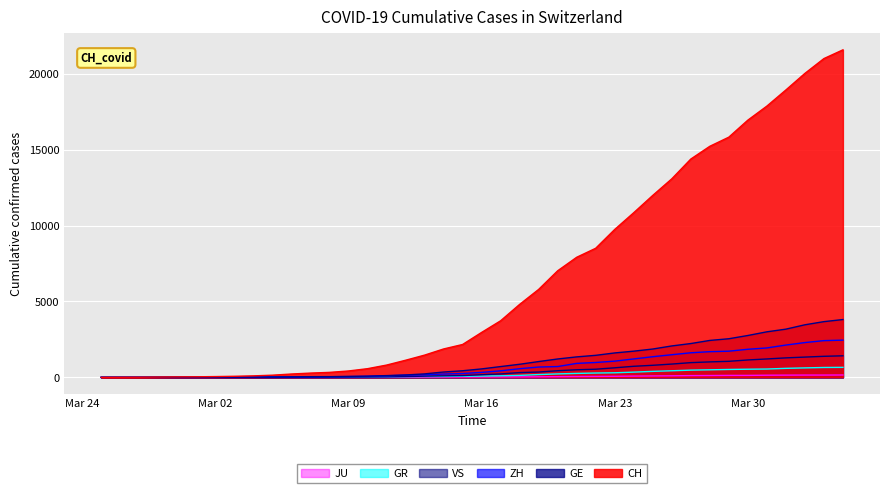

What are all the series names shown in the legend?

JU, GR, VS, ZH, GE, CH